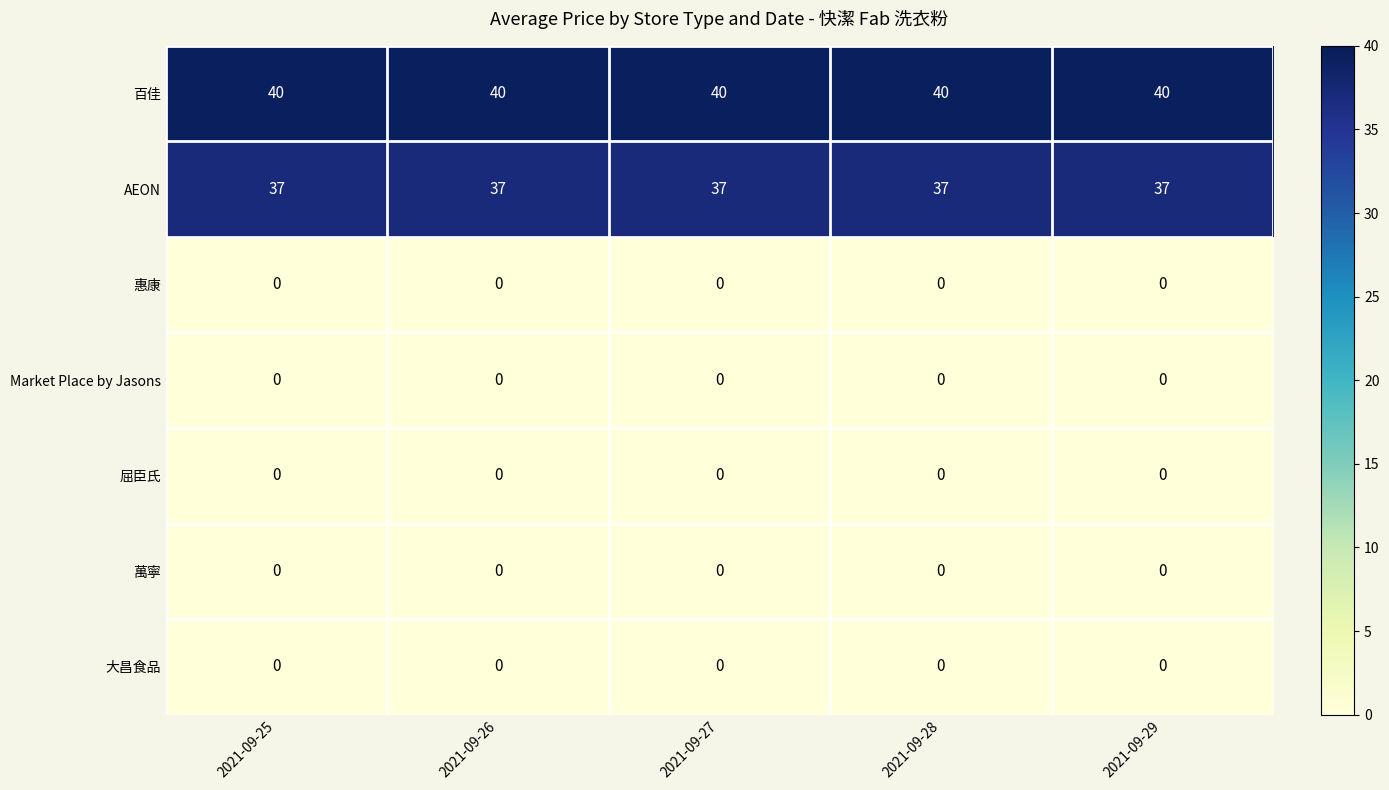

What value does the AEON series have at 2021-09-26?

37